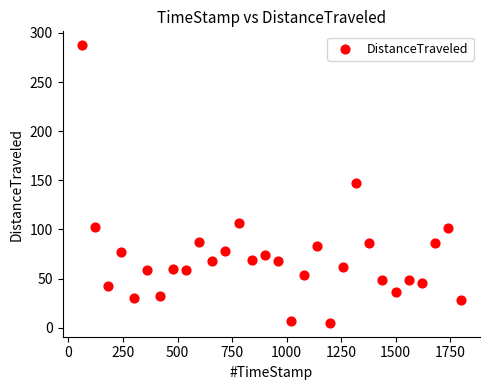

What is the range of Y values (max minus min)?

282.6